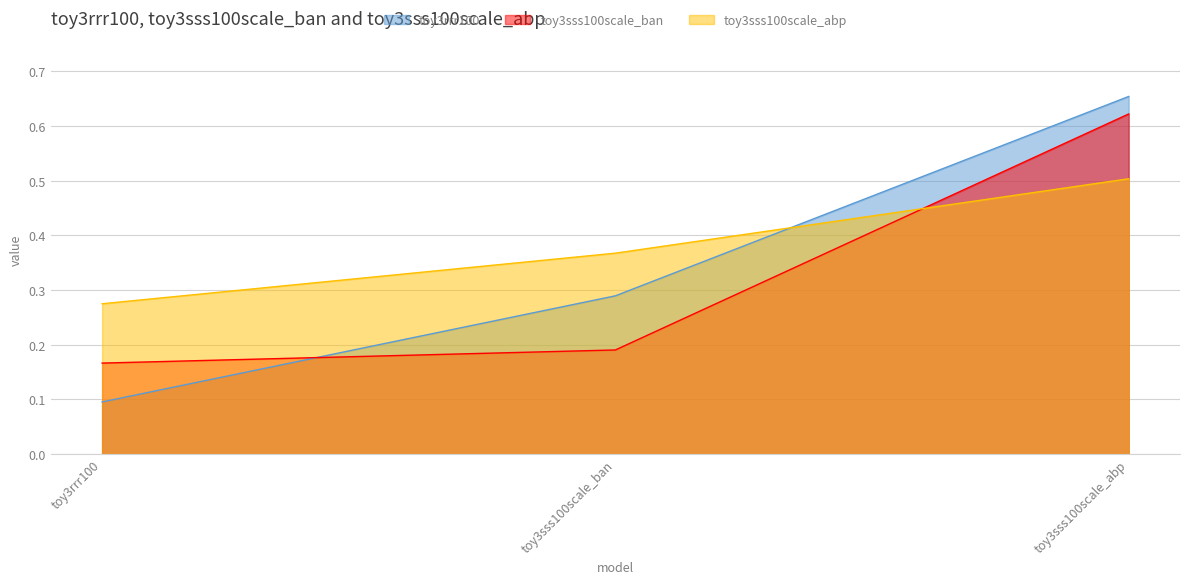

Is it true that toy3sss100scale_ban equals 0.3 at toy3sss100scale_ban?

False